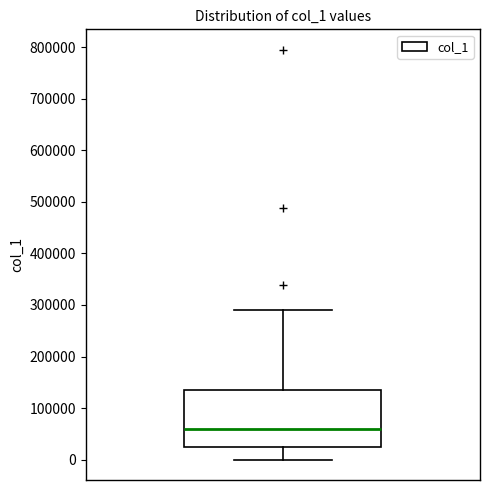

Read this box plot against the y-axis: the position of the median line, the range covered by the box, and the ends of both whiskers. The values are not printed on the chart, so give them approximately, as read against the axis.

median 60000, box 20000 to 140000, whiskers 0 to 290000